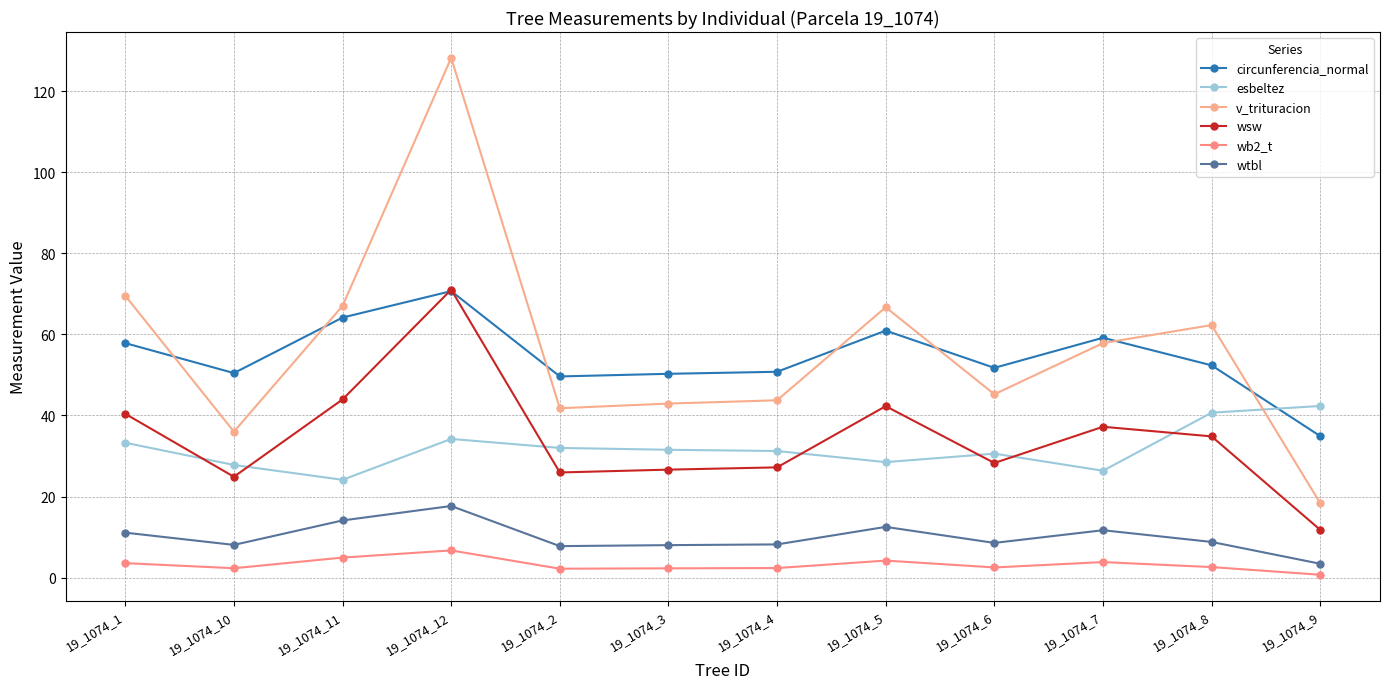

At which label is wb2_t closest to 3?

19_1074_8